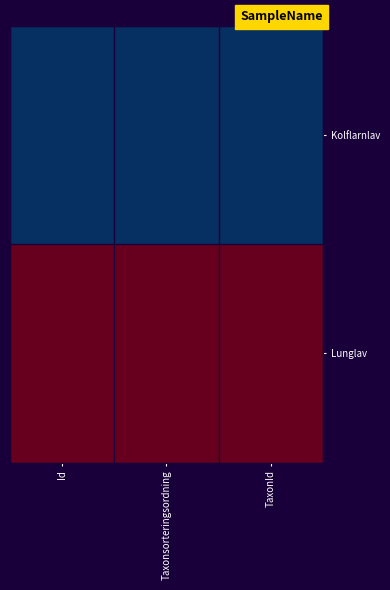

List the series in order of their overall mean, lowest first.

Kolflarnlav, Lunglav